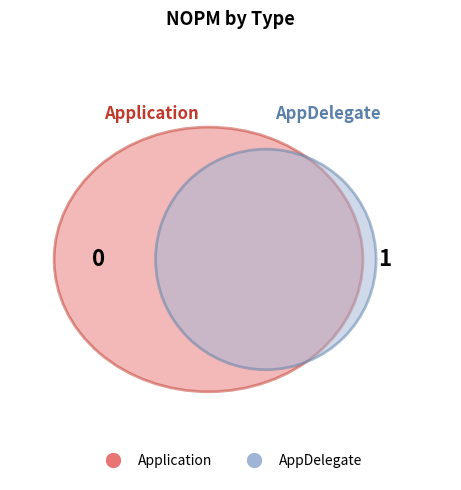

Which has a higher value, AppDelegate or Application?

AppDelegate